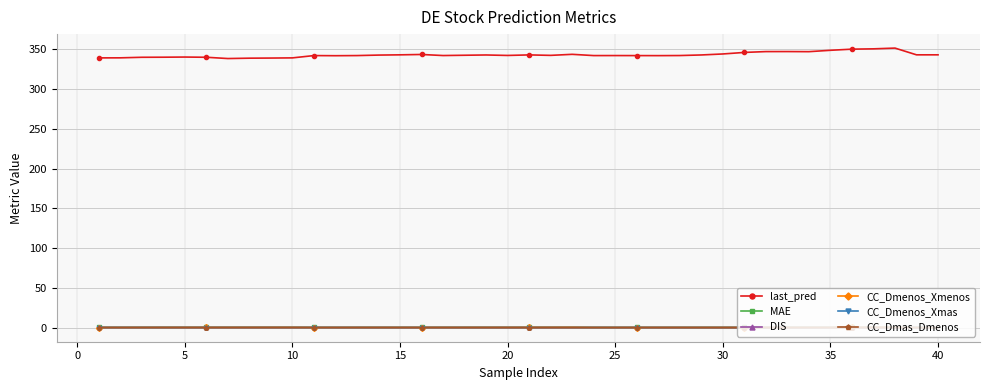

Which series has the largest total across all categories?

last_pred